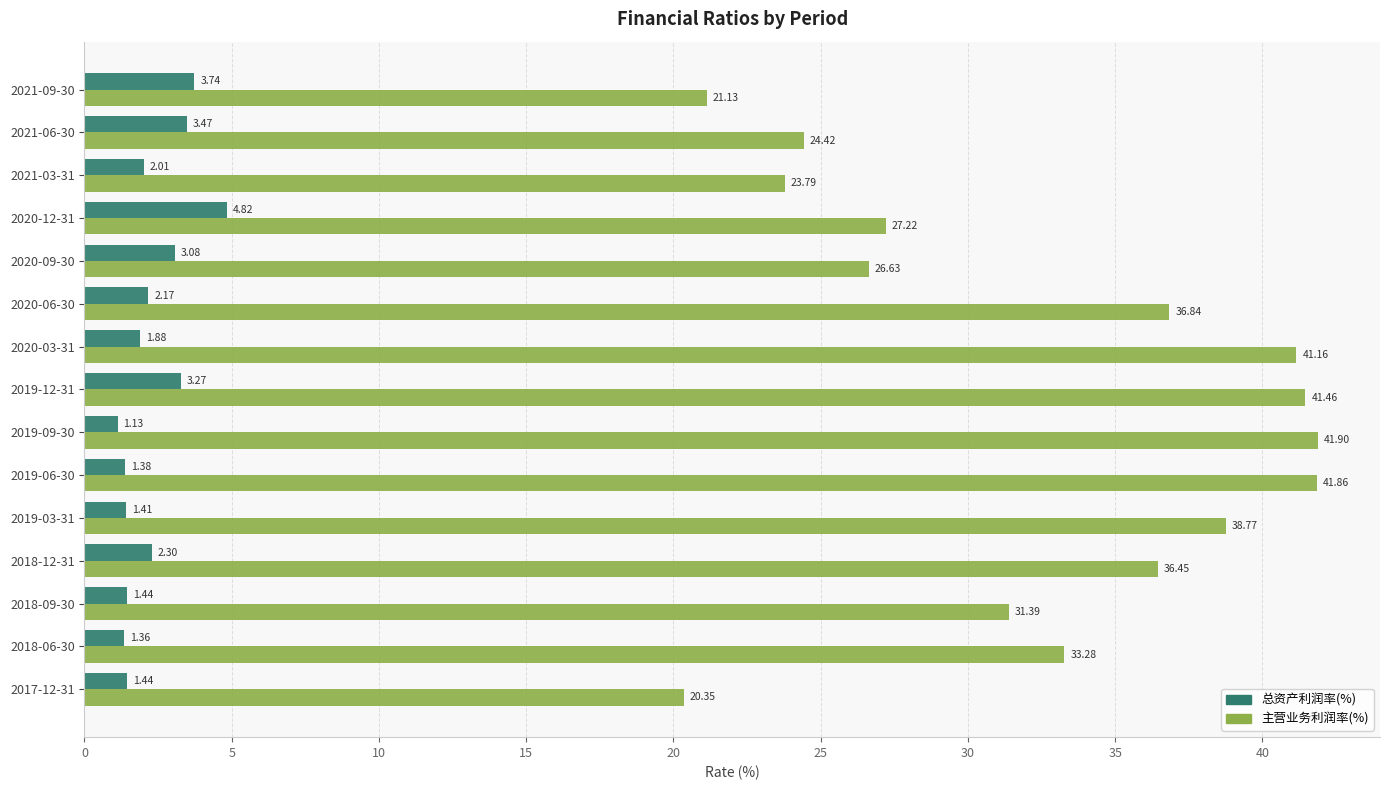

Rank the series by their average value, from lowest to highest.

总资产利润率(%), 主营业务利润率(%)